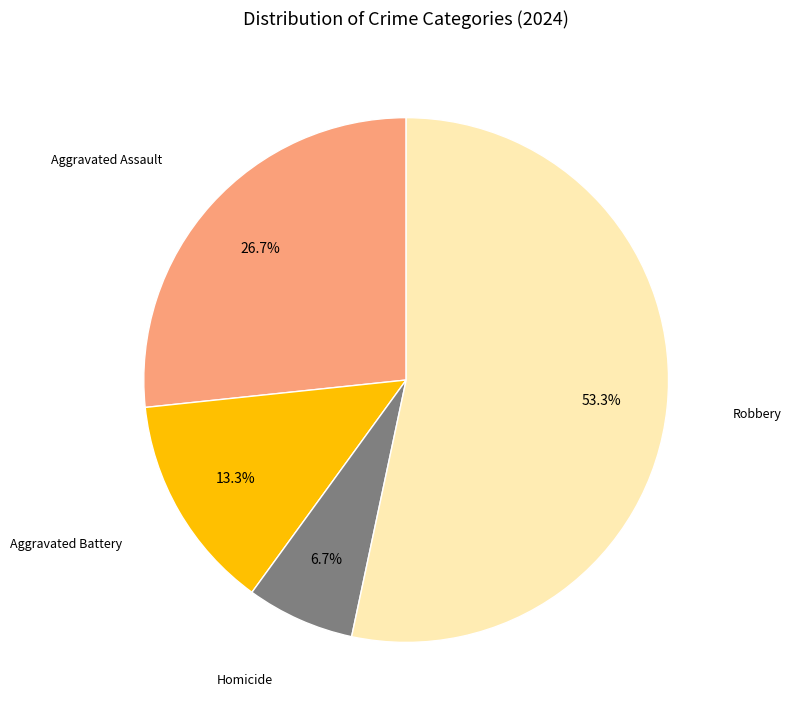

To the nearest percent, what is the average slice percentage?

25%